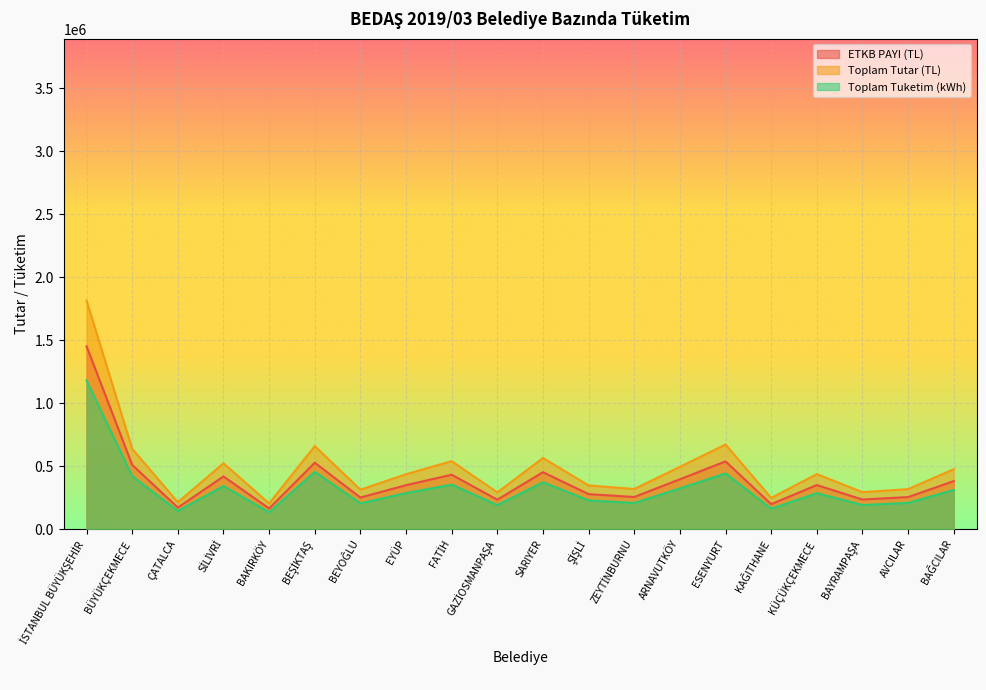

Rank the categories by Toplam Tutar (TL) value from lowest to highest.

BAKIRKÖY, ÇATALCA, KAĞITHANE, GAZİOSMANPAŞA, BAYRAMPAŞA, BEYOĞLU, AVCILAR, ZEYTİNBURNU, ŞİŞLİ, EYÜP, KÜÇÜKÇEKMECE, BAĞCILAR, ARNAVUTKÖY, SİLİVRİ, FATİH, SARIYER, BÜYÜKÇEKMECE, BEŞİKTAŞ, ESENYURT, İSTANBUL BÜYÜKŞEHİR